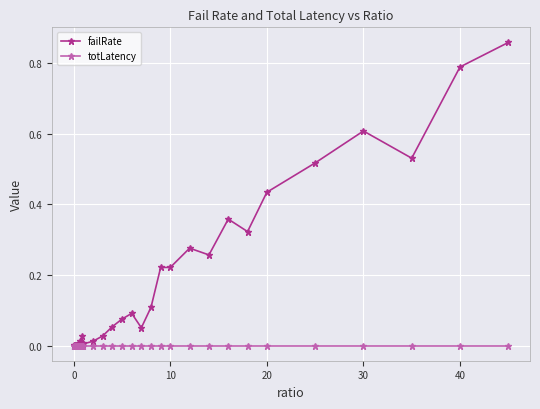

Which series has the largest total across all categories?

failRate